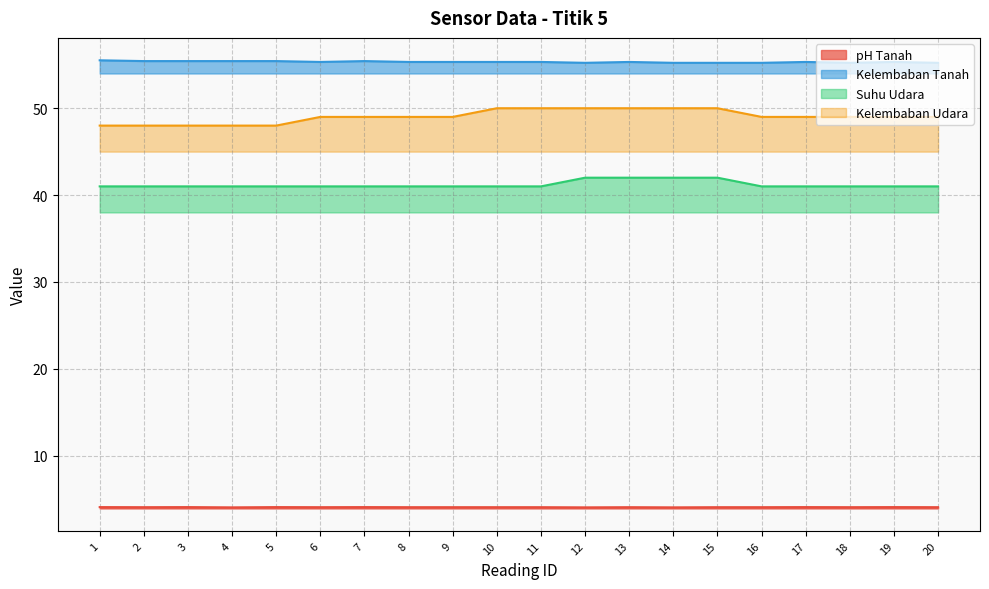

Is it true that Suhu Udara equals 69.1 at 10?

False